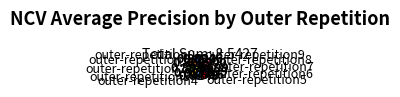

Does outer-repetition6 account for over 50% of the chart?

No